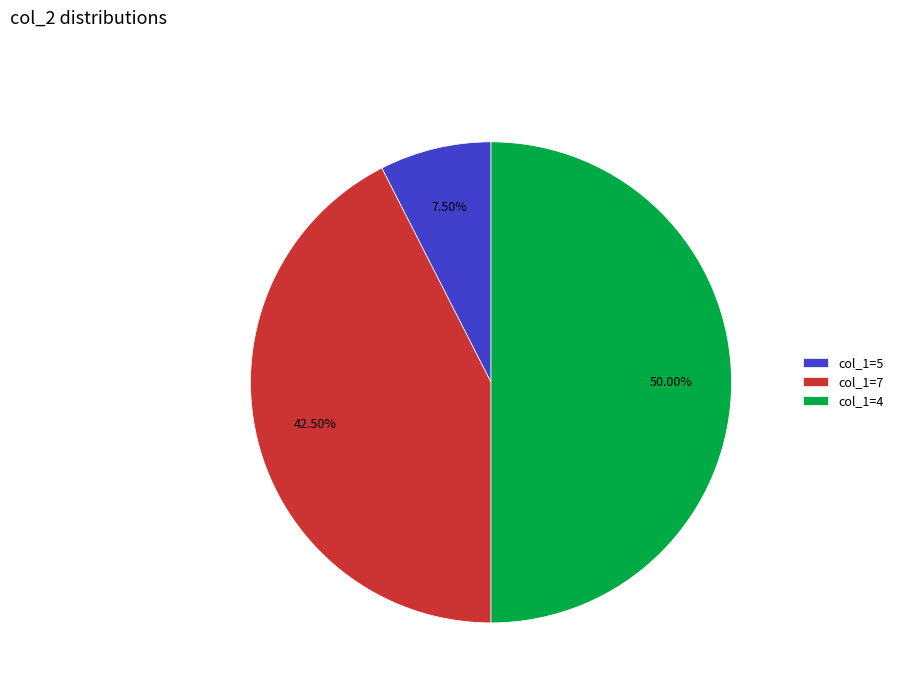

Between col_1=7 and col_1=4, which is larger?

col_1=4